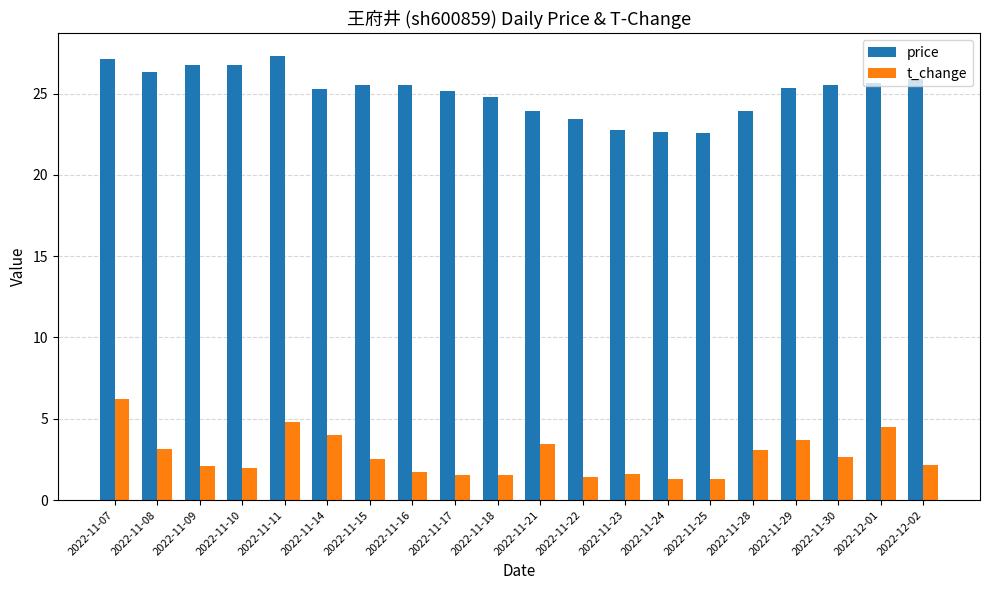

What is the lowest value of the t_change series?

1.3